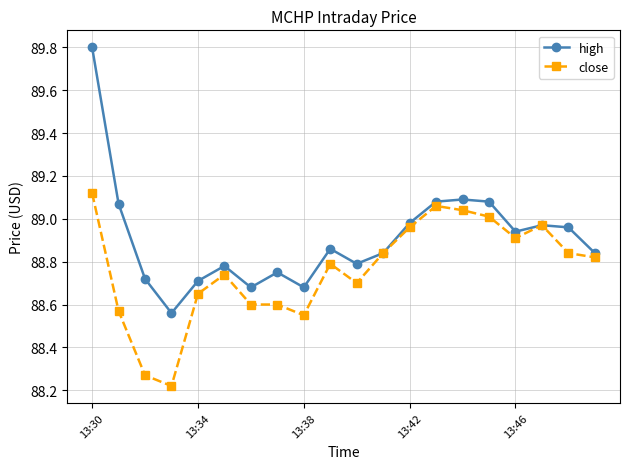

At how many categories does at least one series exceed 89?

5